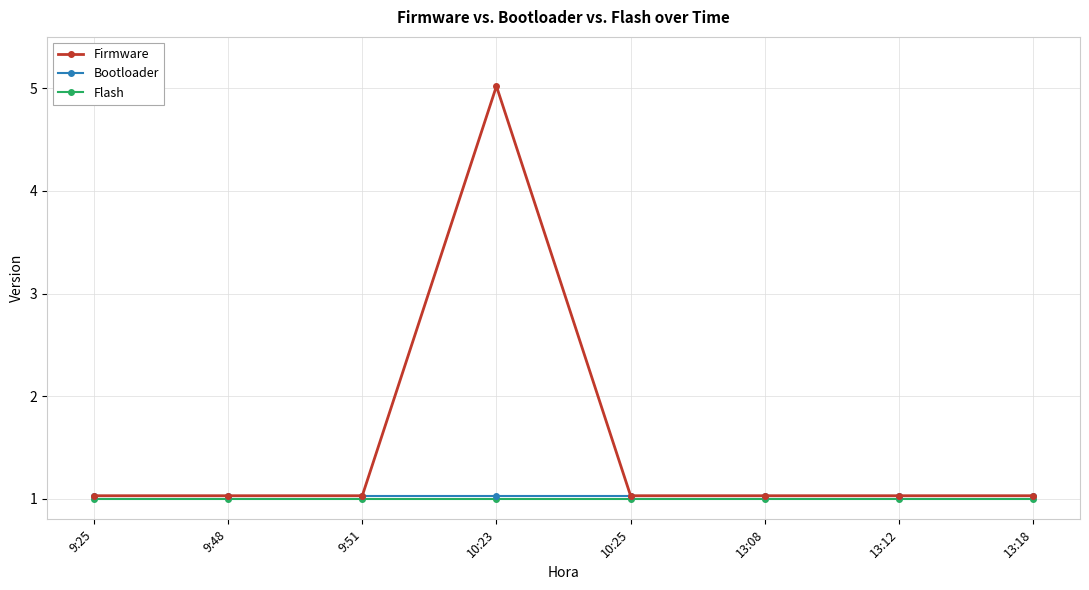

Read the Bootloader value at 10:23.

1.0